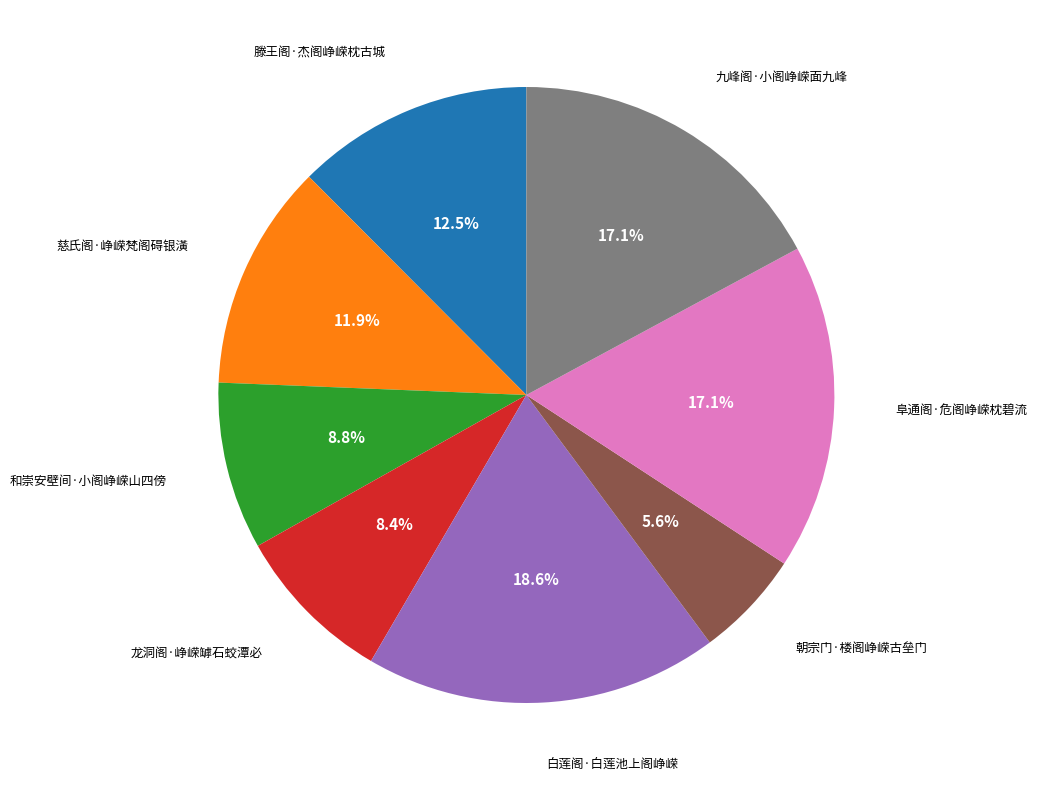

Does any single category account for the majority?

No